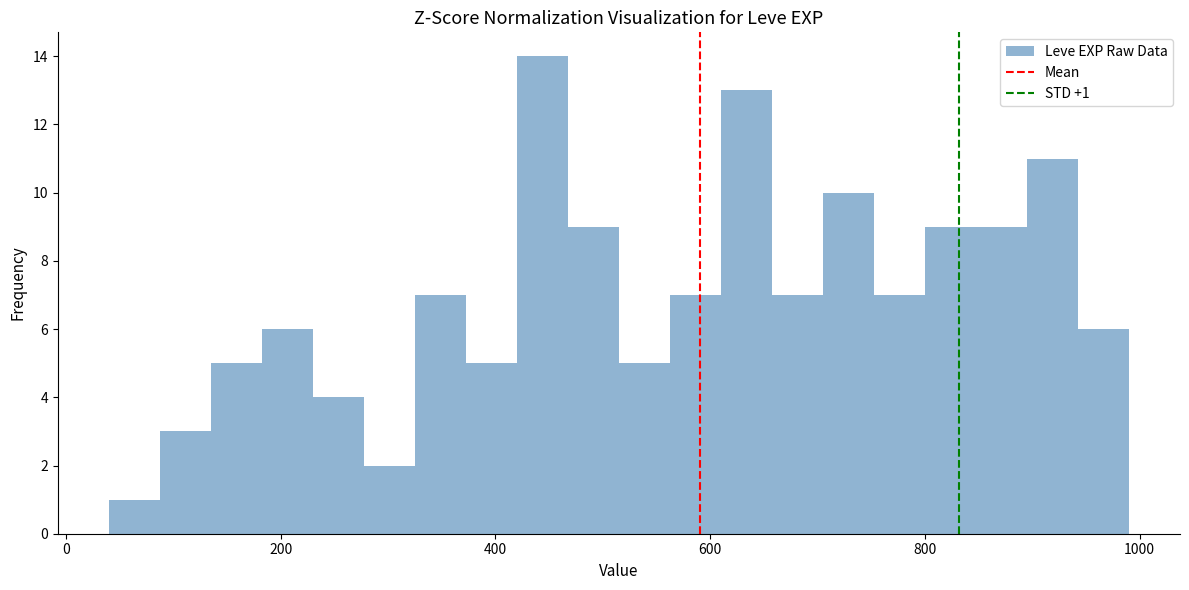

Read against the x-axis, roughly where is the centre of the tallest bar?

440